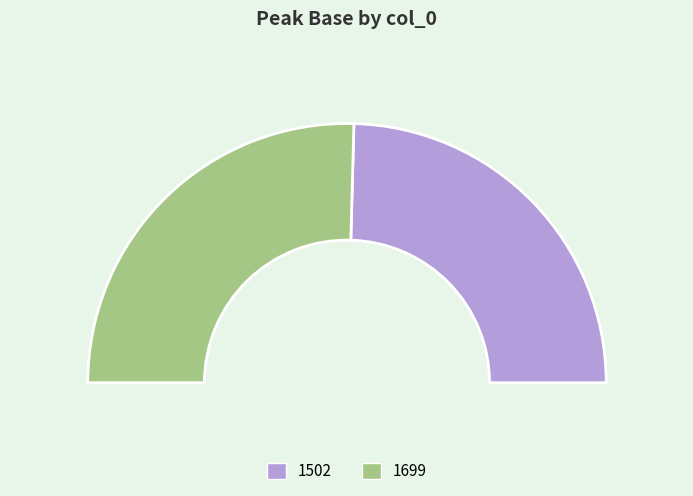

True or false: 1699 accounts for 51% of the total.

True